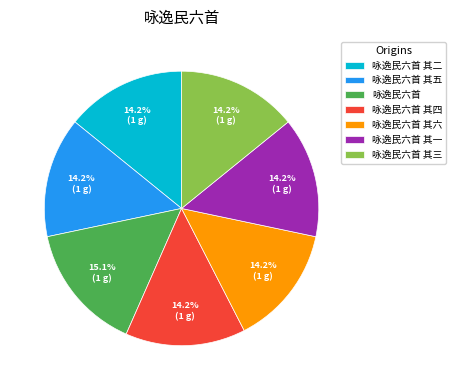

To the nearest percent, what portion does 咏逸民六首 其三 represent?

14%